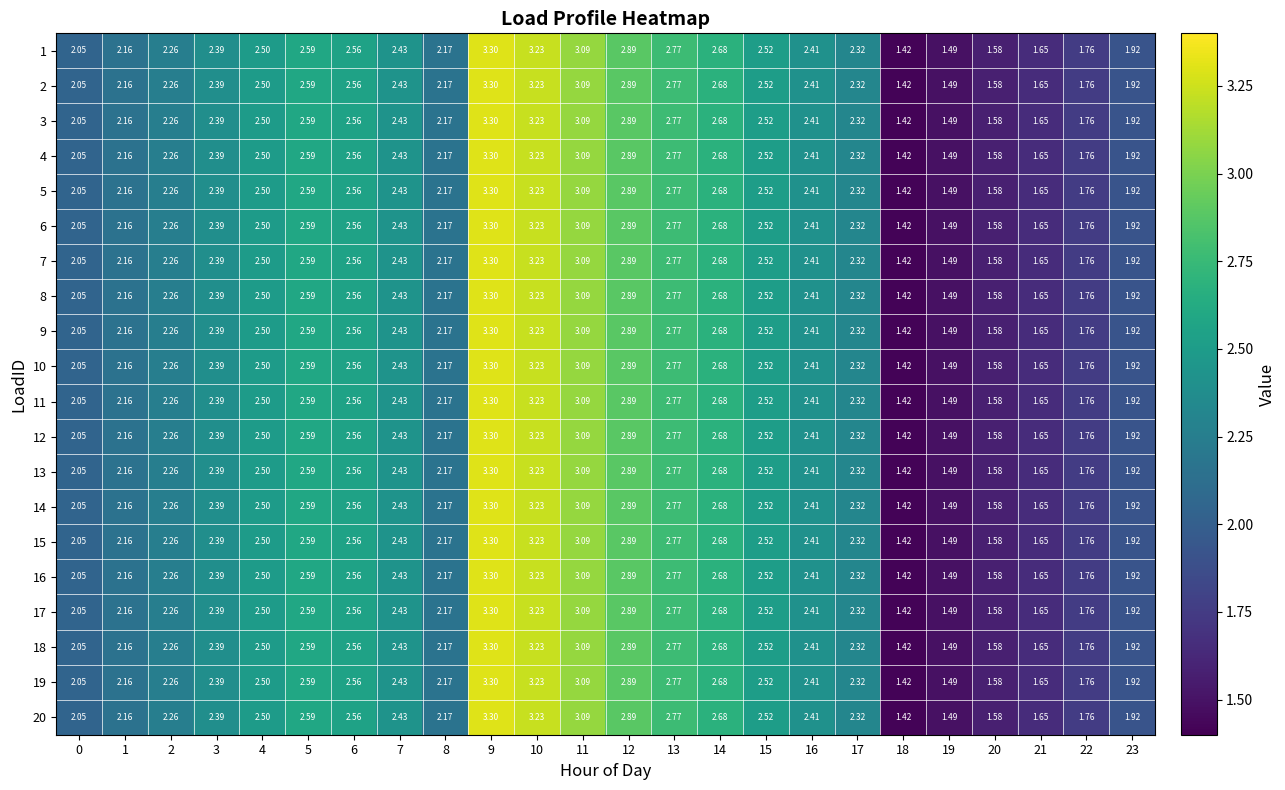

Is the value of 11 at 15 greater than the value of 6 at 5?

No